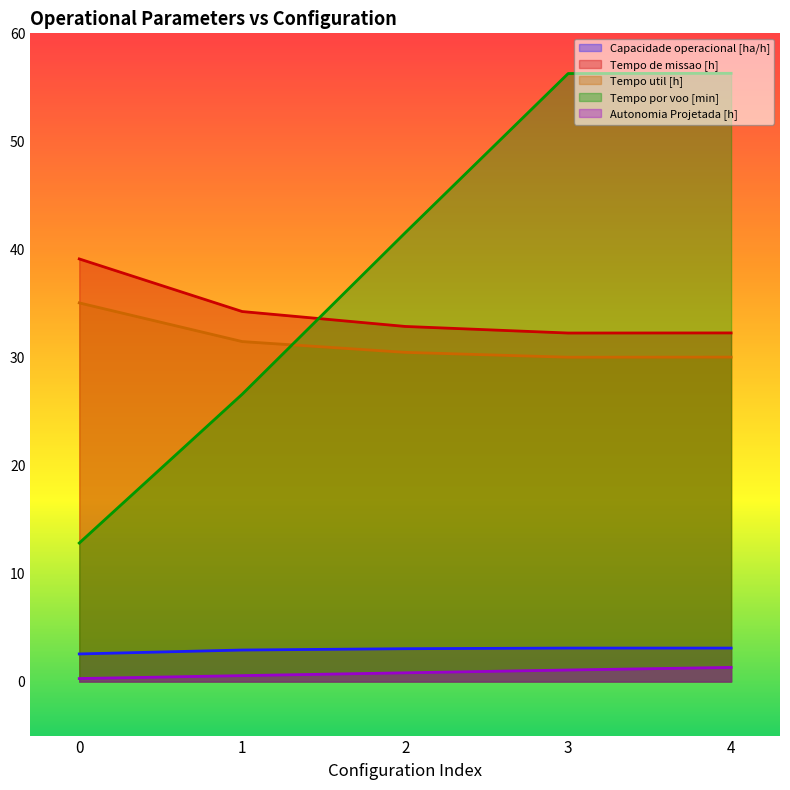

Which has a higher value, 0 or 2?

2